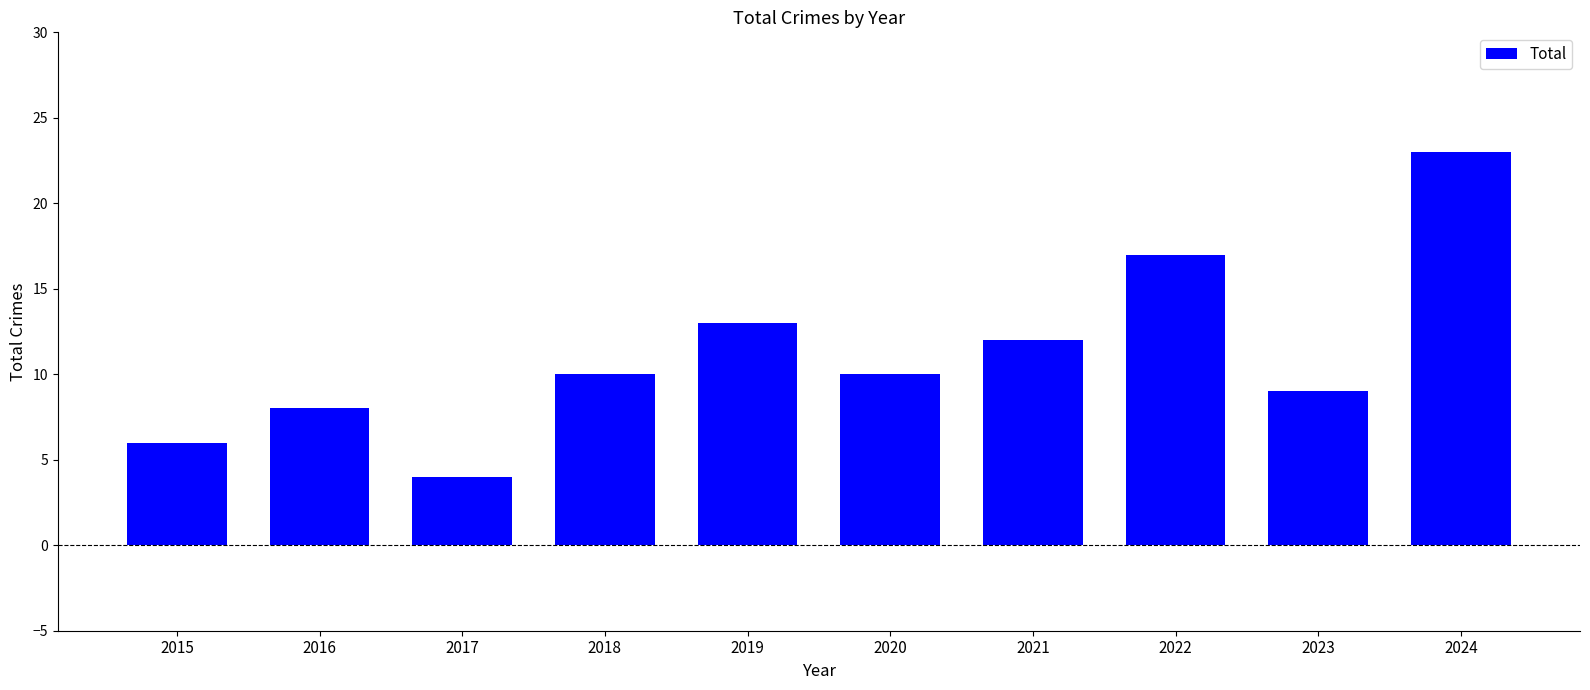

What is the minimum value shown in the chart?

4